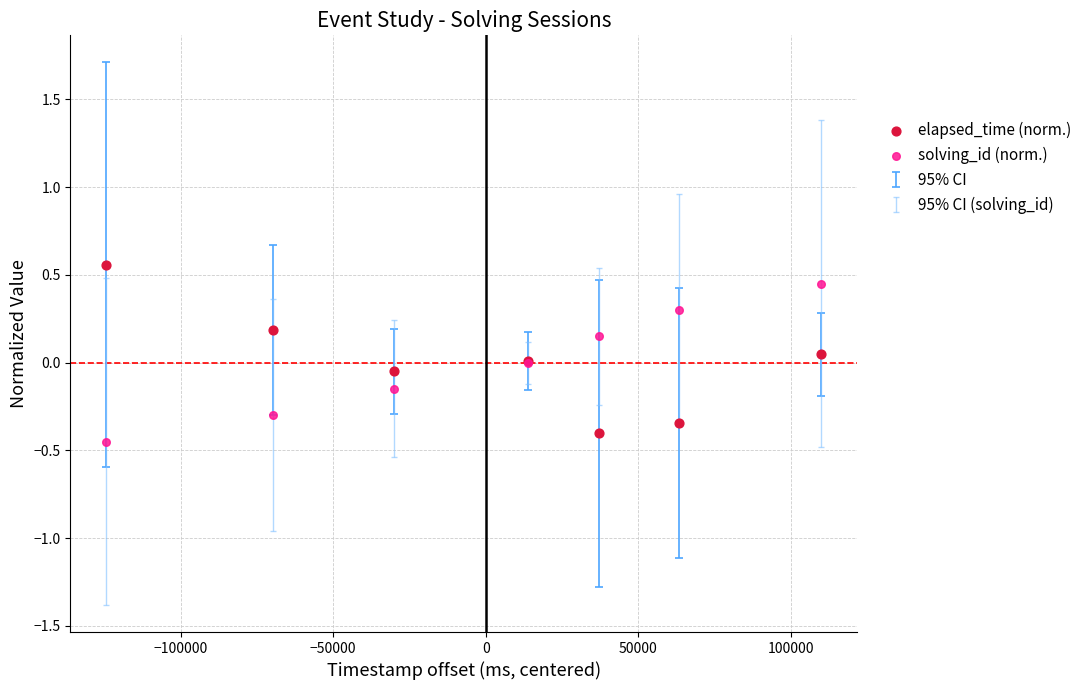

Which series has the largest Y range (max minus min)?

elapsed_time (norm.)